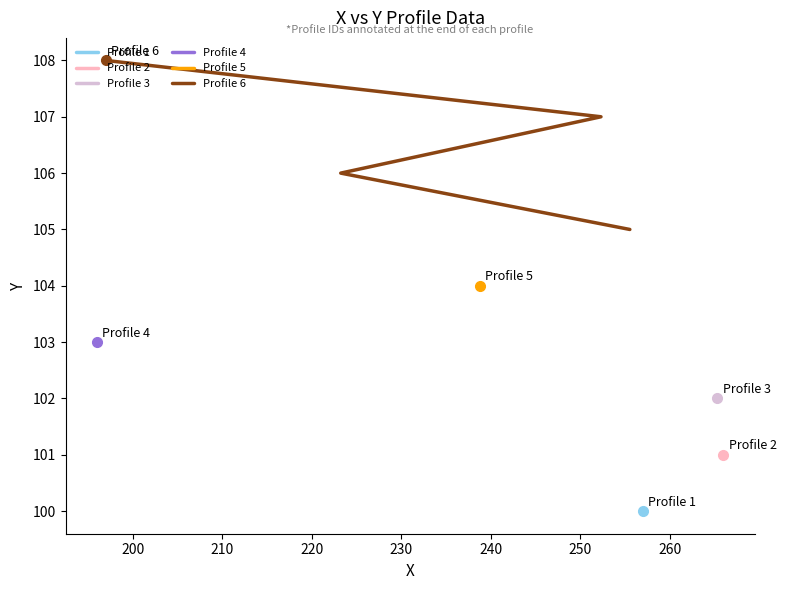

What is the ratio of the value at 200 to the value at 210?

1.0